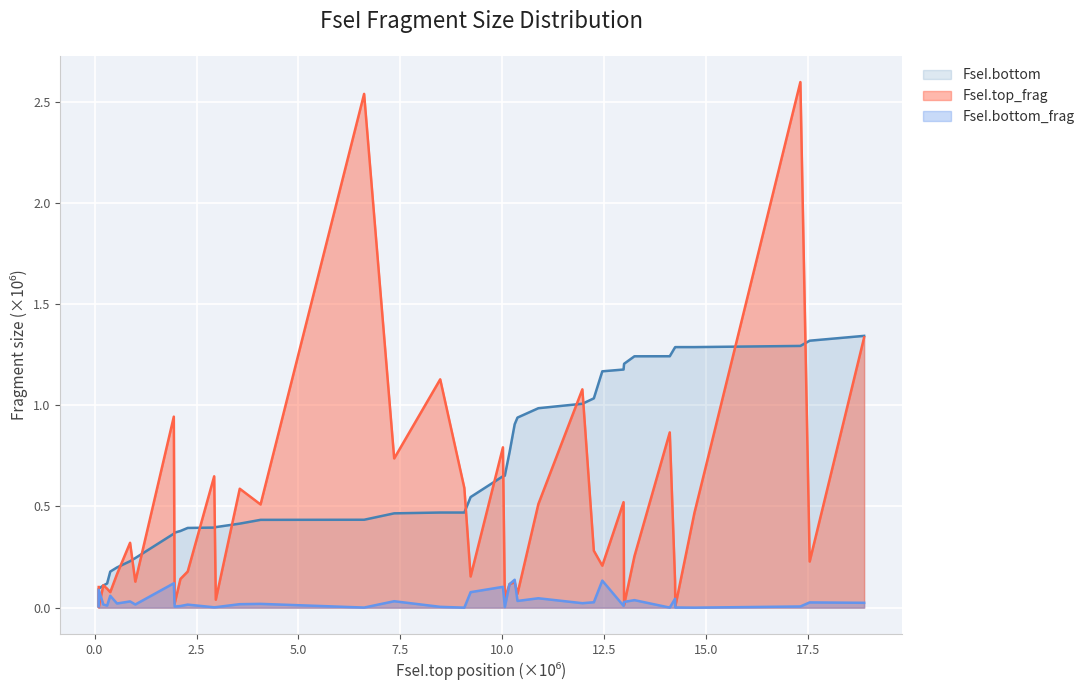

Count the number of data series in this chart.

3